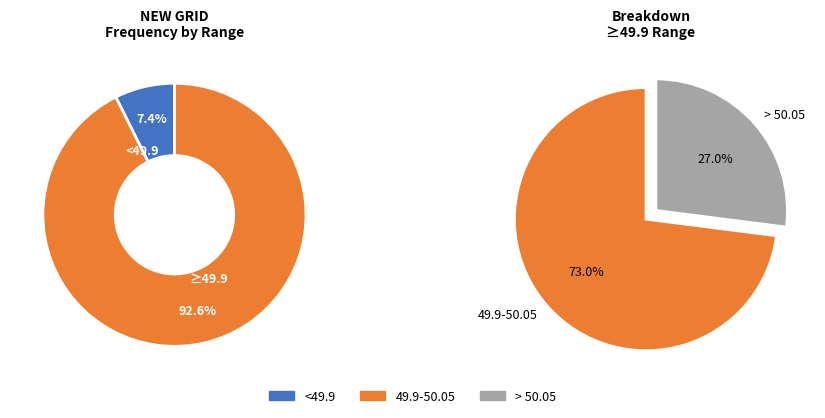

How many segments does this pie chart have?

3